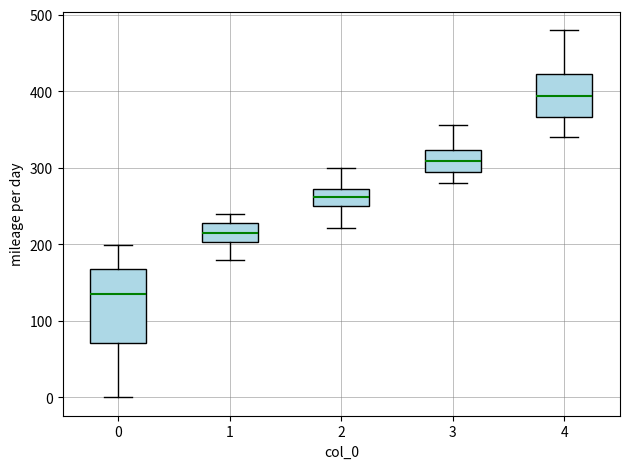

Where does the upper whisker of the box at x = 0 end on the y-axis? The values are not printed on the chart, so give them approximately, as read against the axis.

200